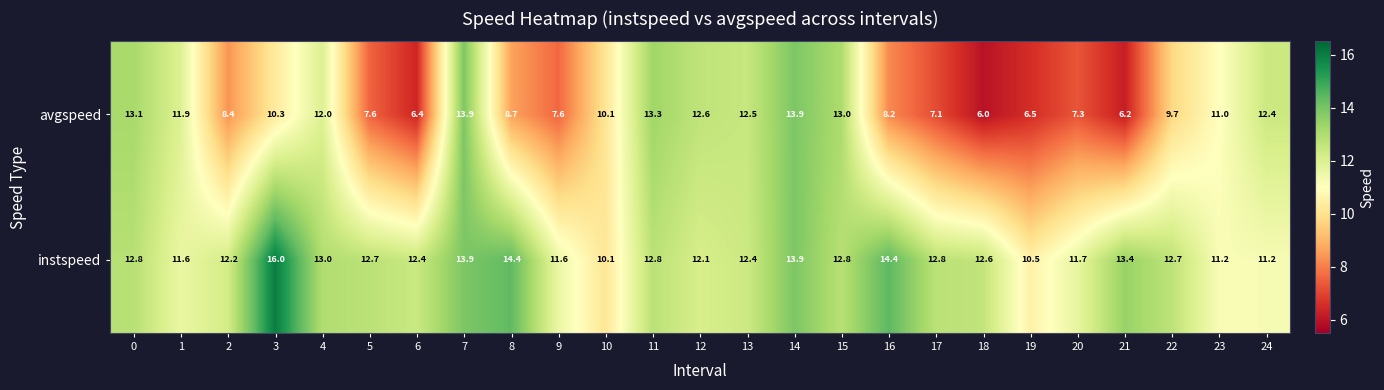

Rank the series at 5 from lowest to highest value.

avgspeed, instspeed